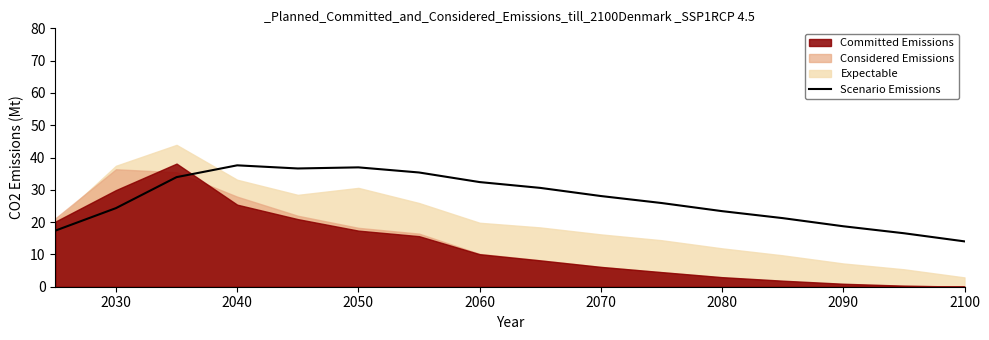

How many lines are shown in the chart?

1